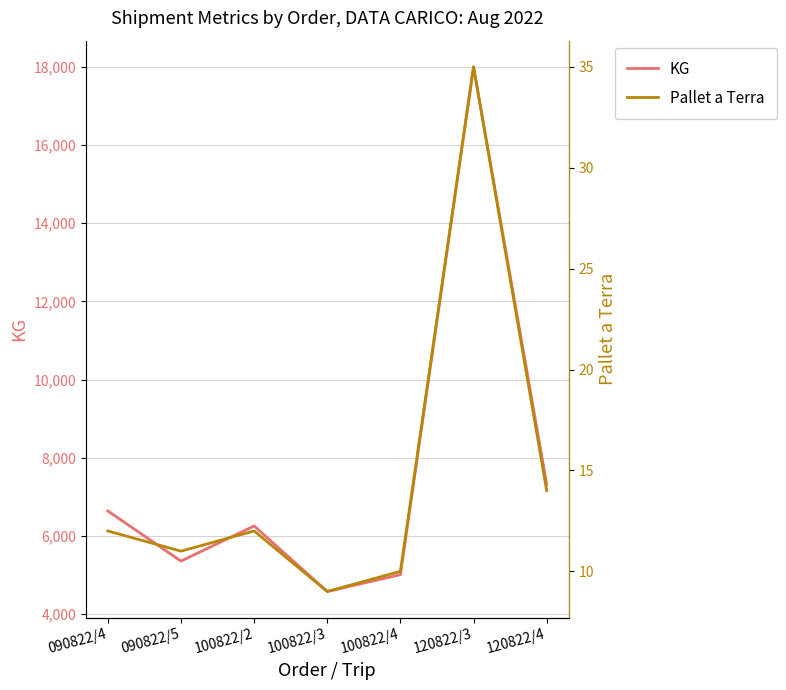

At how many categories does at least one series exceed 9889?

1